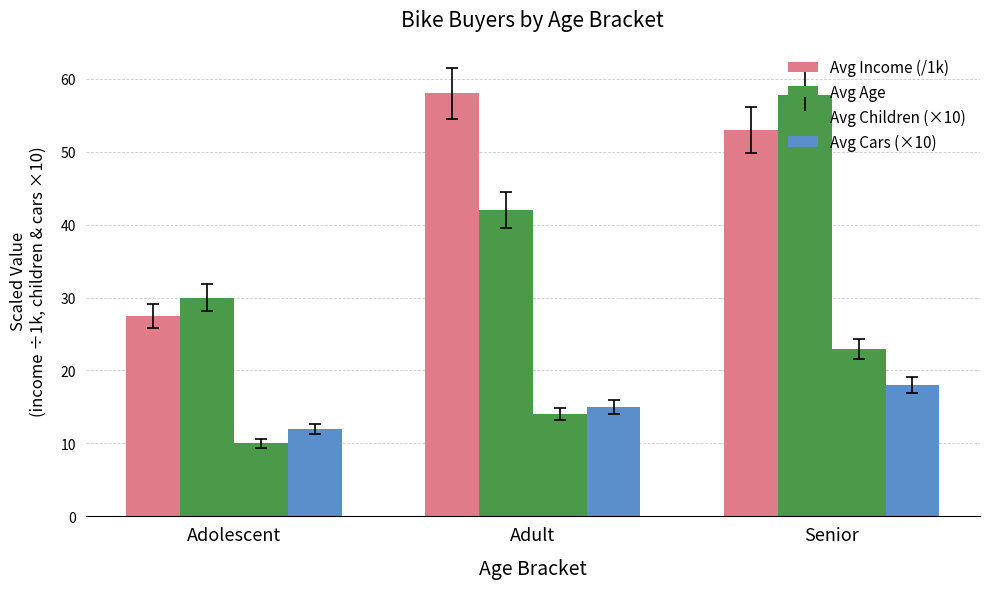

What is the average value of the Avg Children (×10) series?

15.7